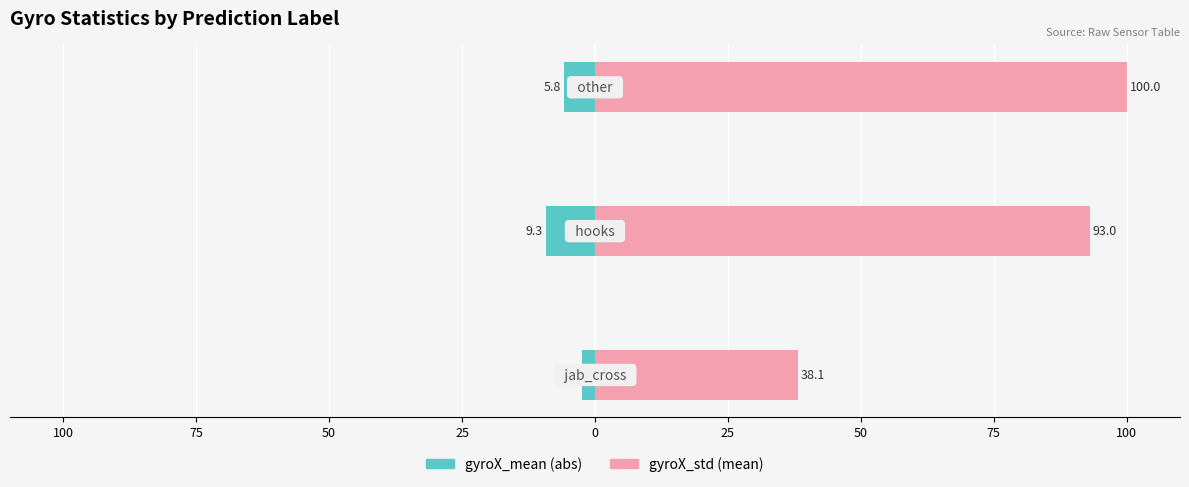

Are the bars grouped side by side (vs. stacked)?

Yes